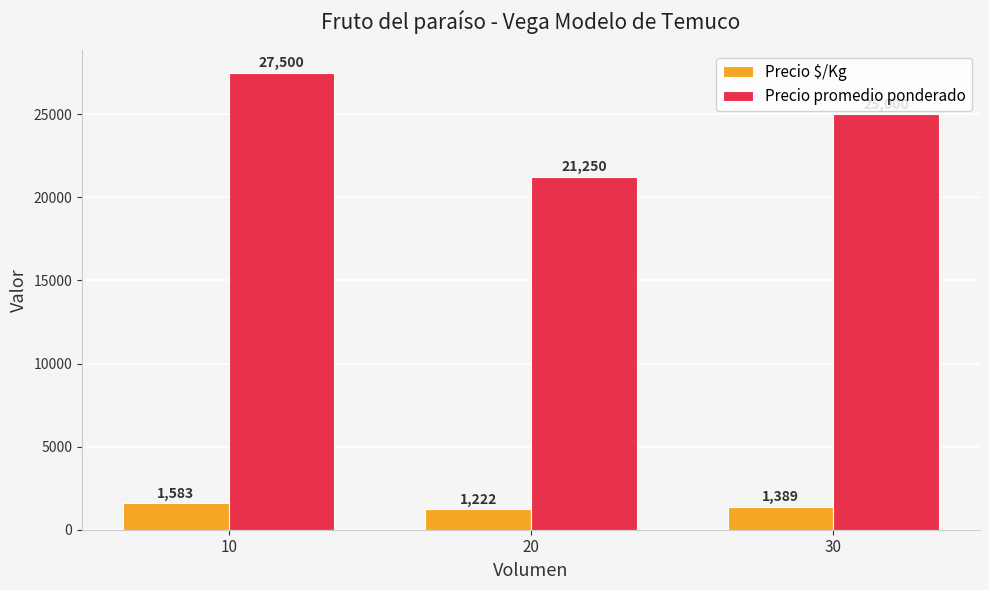

Is it true that Precio $/Kg equals 1222.2 at 20?

True